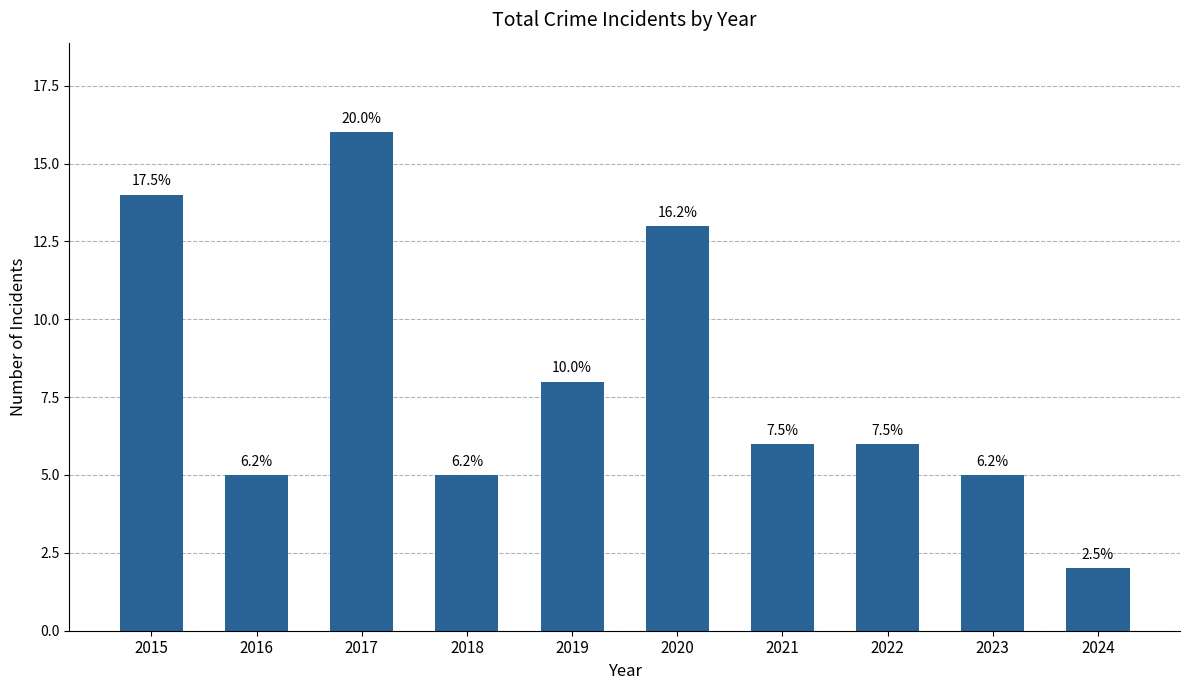

Rank the categories by value from highest to lowest.

2017, 2015, 2020, 2019, 2021, 2022, 2016, 2018, 2023, 2024